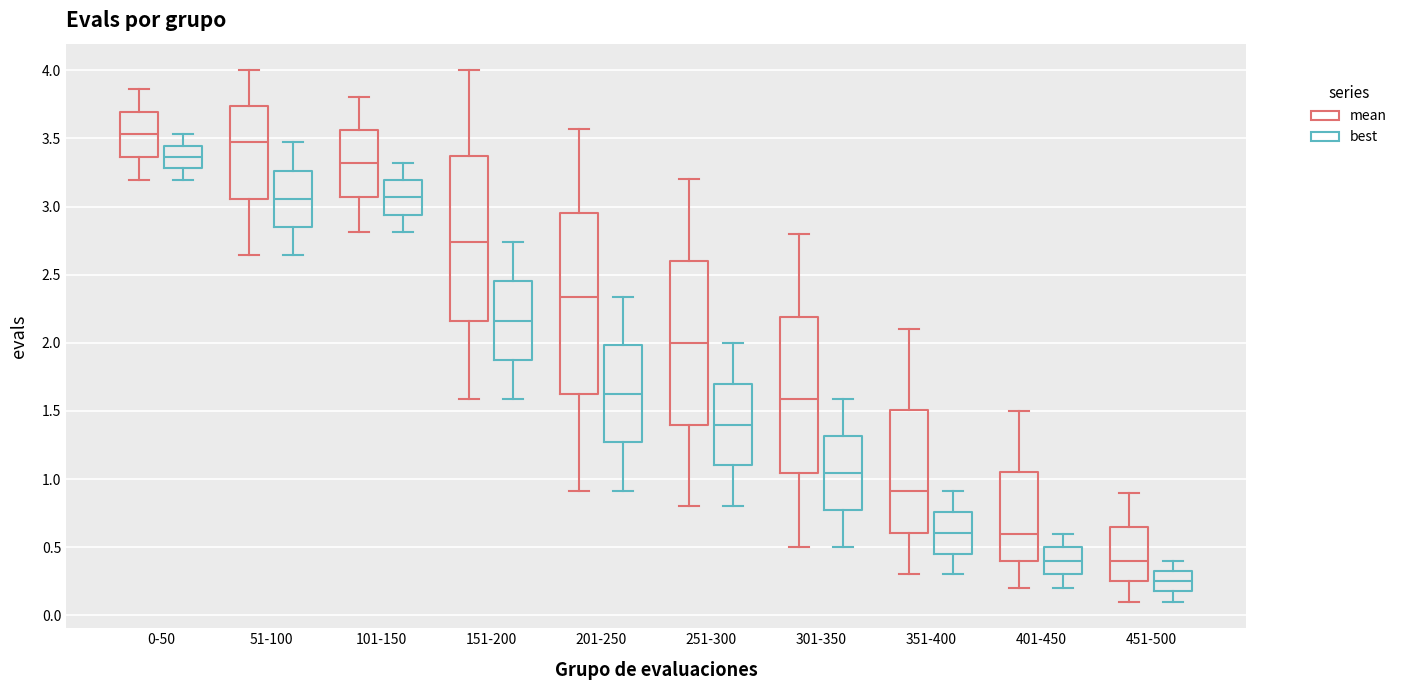

Reading left to right, read every box against the y-axis: the position of its median line, the range the box covers, and the ends of its whiskers. The values are not printed on the chart, so give them approximately, as read against the axis.

0-50 (mean): median 3.55, box 3.35 to 3.70, whiskers 3.20 to 3.85
0-50 (best): median 3.35, box 3.30 to 3.45, whiskers 3.20 to 3.55
51-100 (mean): median 3.45, box 3.05 to 3.75, whiskers 2.65 to 4.00
51-100 (best): median 3.05, box 2.85 to 3.25, whiskers 2.65 to 3.45
101-150 (mean): median 3.30, box 3.05 to 3.55, whiskers 2.80 to 3.80
101-150 (best): median 3.05, box 2.95 to 3.20, whiskers 2.80 to 3.30
151-200 (mean): median 2.75, box 2.15 to 3.35, whiskers 1.60 to 4.00
151-200 (best): median 2.15, box 1.85 to 2.45, whiskers 1.60 to 2.75
201-250 (mean): median 2.35, box 1.65 to 2.95, whiskers 0.90 to 3.55
201-250 (best): median 1.65, box 1.25 to 2.00, whiskers 0.90 to 2.35
251-300 (mean): median 2.00, box 1.40 to 2.60, whiskers 0.80 to 3.20
251-300 (best): median 1.40, box 1.10 to 1.70, whiskers 0.80 to 2.00
301-350 (mean): median 1.60, box 1.05 to 2.20, whiskers 0.50 to 2.80
301-350 (best): median 1.05, box 0.75 to 1.30, whiskers 0.50 to 1.60
351-400 (mean): median 0.90, box 0.60 to 1.50, whiskers 0.30 to 2.10
351-400 (best): median 0.60, box 0.45 to 0.75, whiskers 0.30 to 0.90
401-450 (mean): median 0.60, box 0.40 to 1.05, whiskers 0.20 to 1.50
401-450 (best): median 0.40, box 0.30 to 0.50, whiskers 0.20 to 0.60
451-500 (mean): median 0.40, box 0.25 to 0.65, whiskers 0.10 to 0.90
451-500 (best): median 0.25, box 0.20 to 0.35, whiskers 0.10 to 0.40